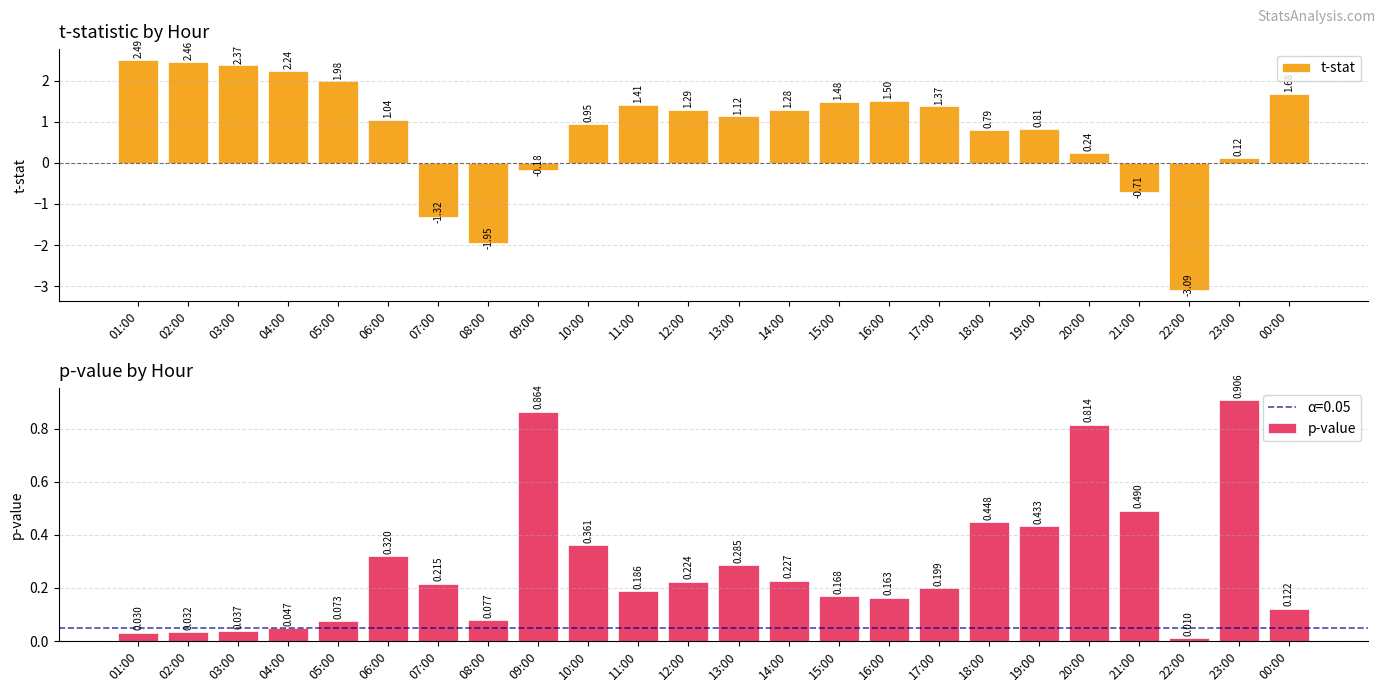

What is the difference between the maximum and second lowest values in the t-stat series?

4.4